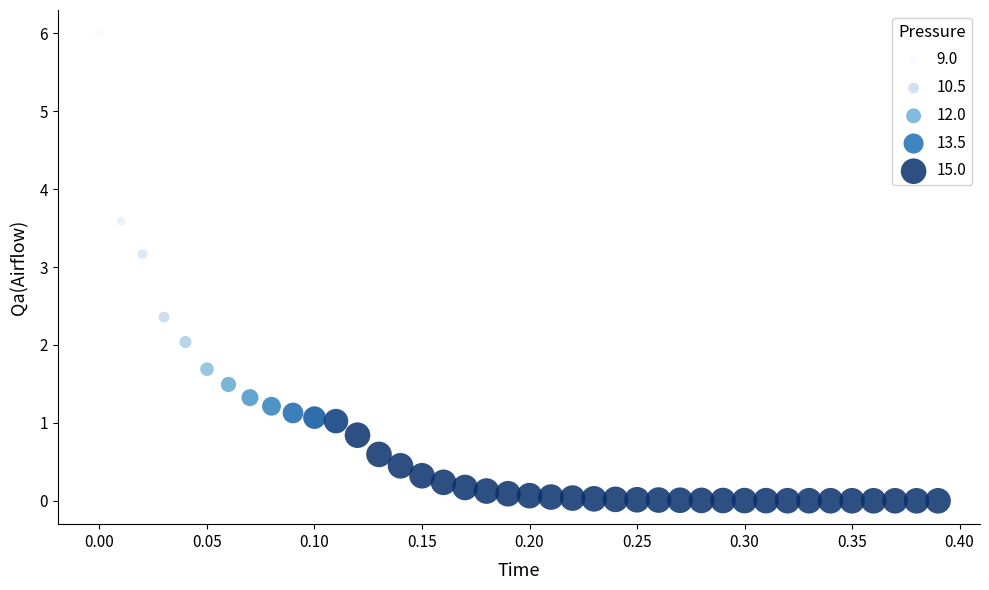

What is the range of X values (max minus min)?

0.4